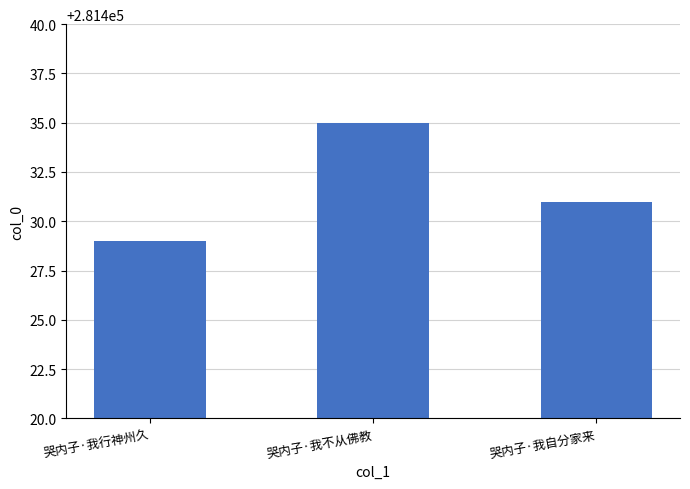

Is it true that the value at 哭内子·我不从佛教 is 370082?

False